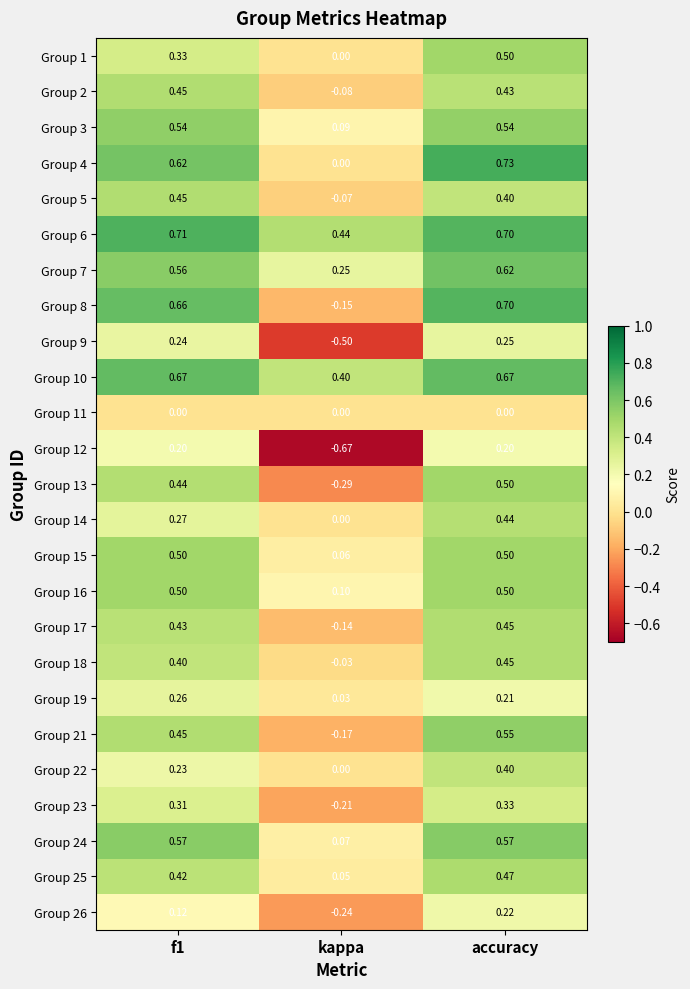

Is the value of Group 11 at f1 greater than the value of Group 14 at f1?

No